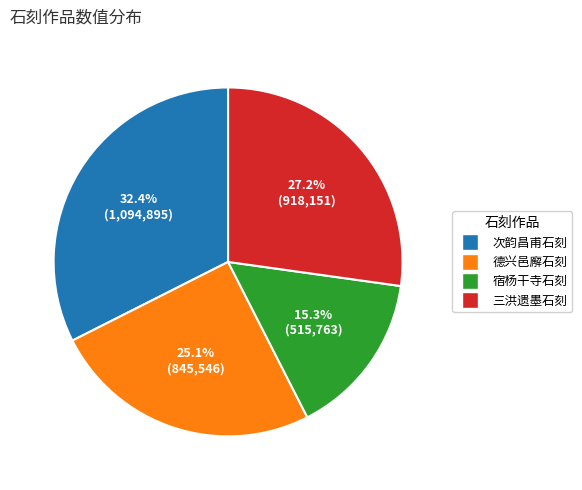

Is there any slice that represents more than half of the pie?

No